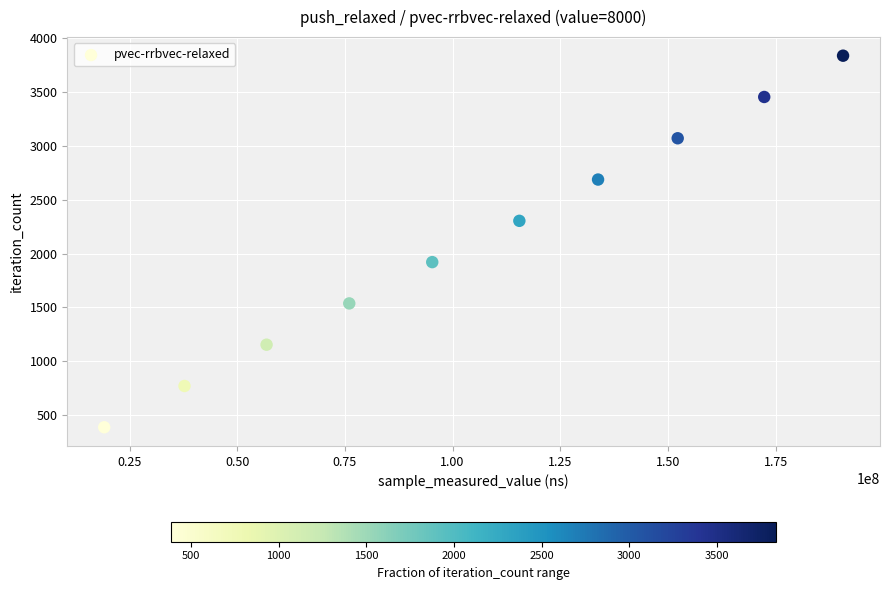

What is the range of X values (max minus min)?

171561832